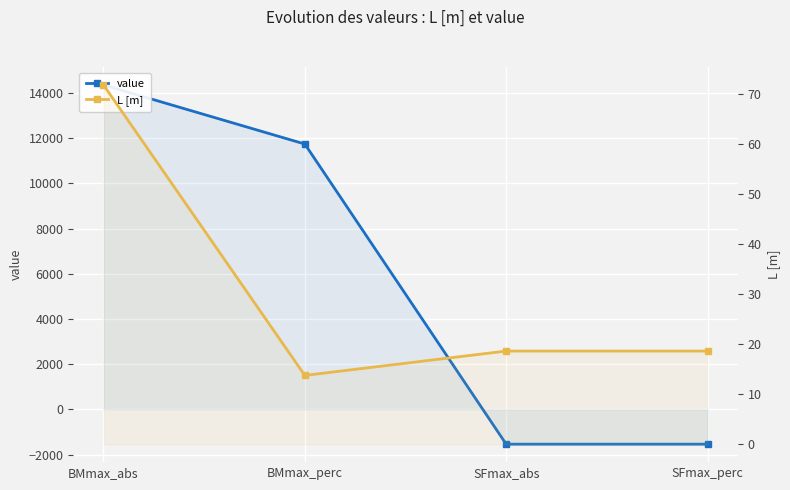

What are all the series names shown in the legend?

value, L [m]